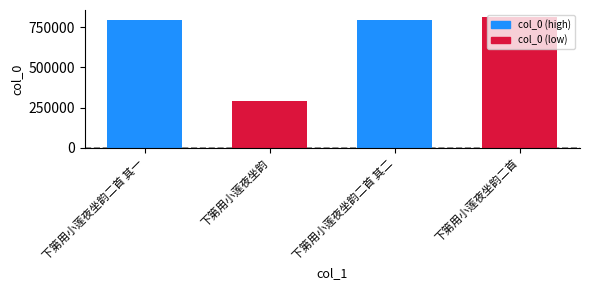

What is the difference between the maximum and minimum values?

525146